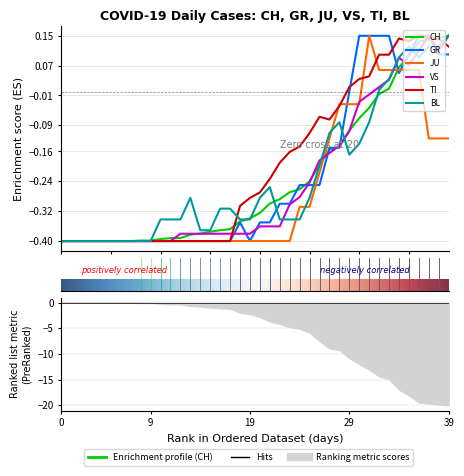

What is the difference between the maximum and second lowest values in the JU series?

0.5